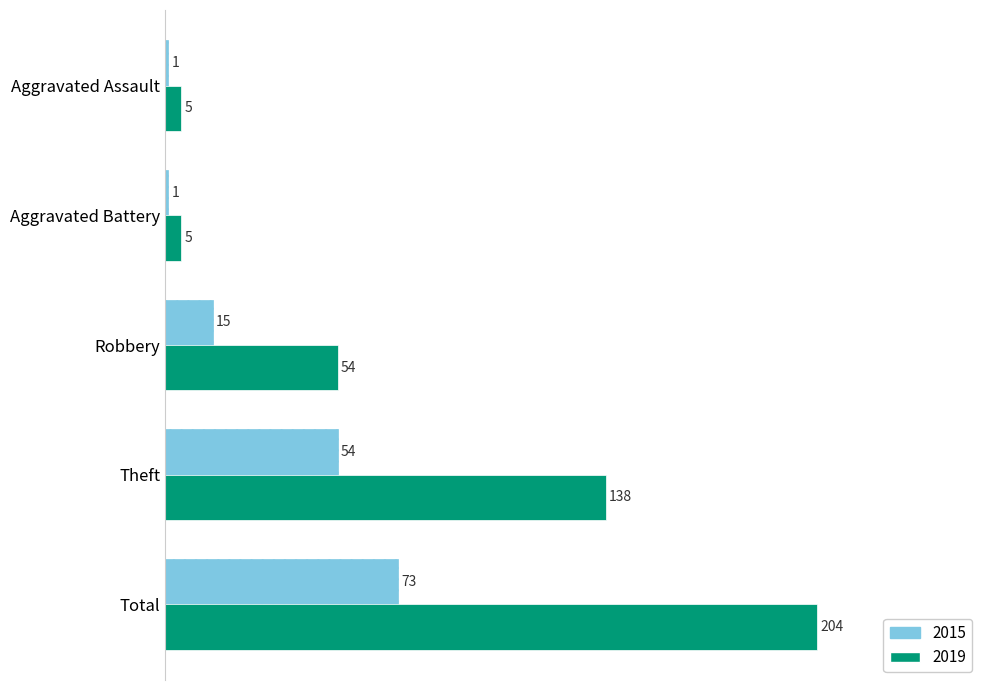

What is the average value of the 2019 series?

81